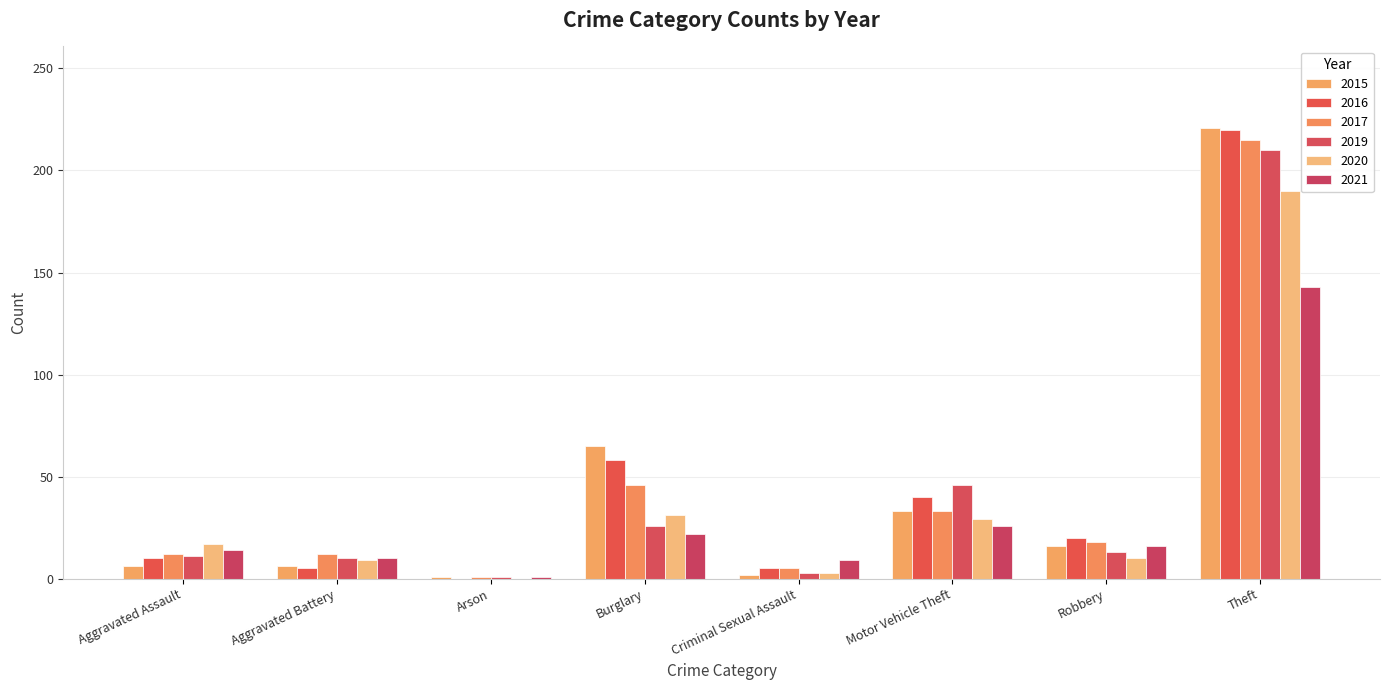

What is the maximum value shown in the chart?

221